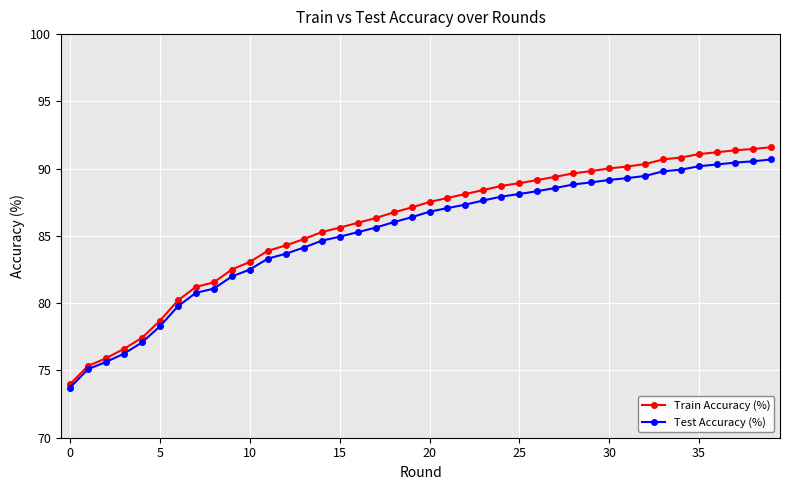

What is the smallest value displayed?

73.7